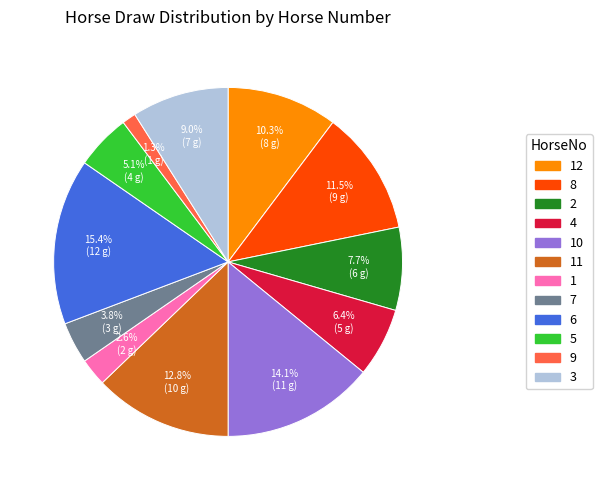

Does any single category account for the majority?

No